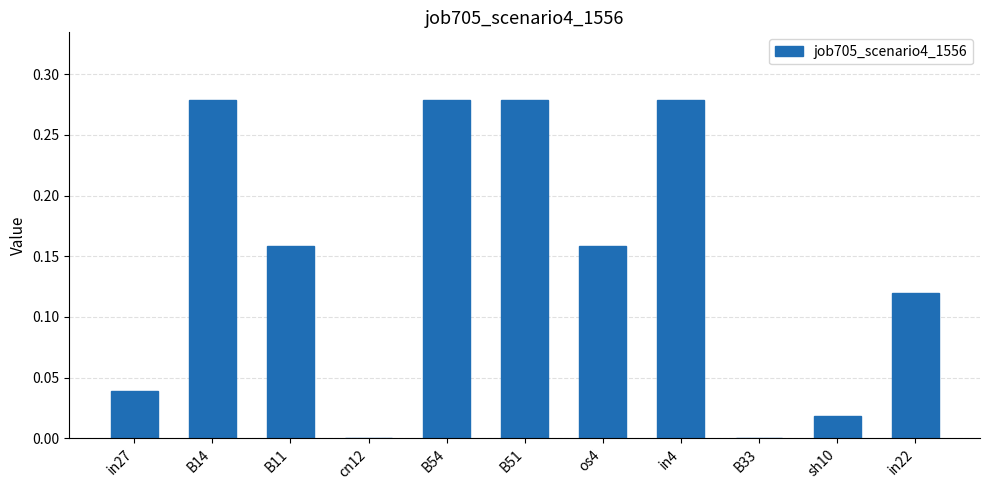

What is the sum of the values at in22 and in4?

0.4